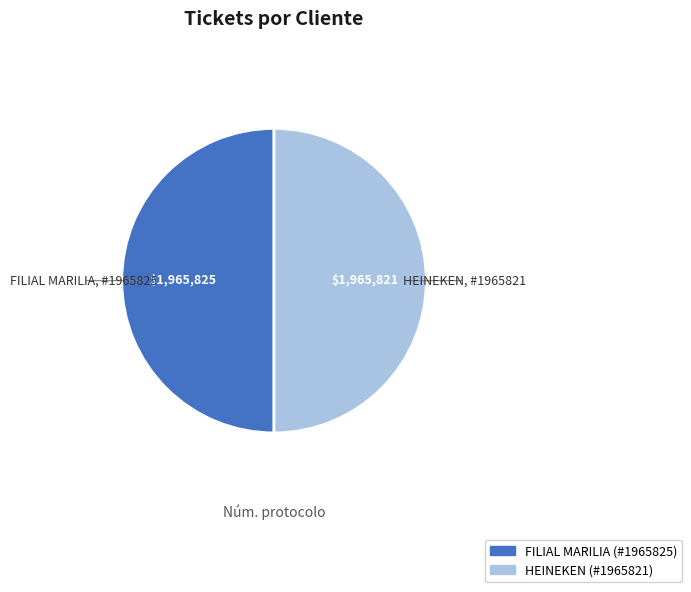

What is the ratio of the value at FILIAL MARILIA to the value at HEINEKEN?

1.0